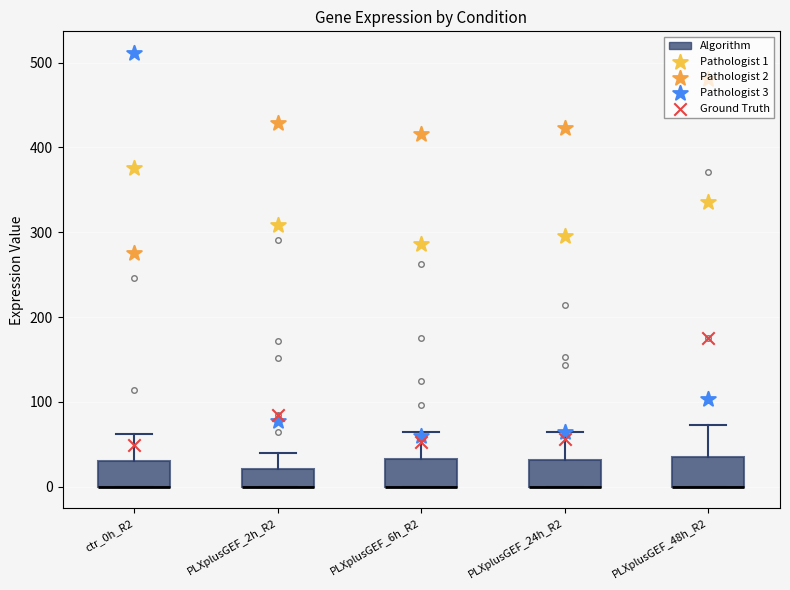

Reading left to right, read every box against the y-axis: the position of its median line, the range the box covers, and the ends of its whiskers. The values are not printed on the chart, so give them approximately, as read against the axis.

ctr_0h_R2: median 0 (drawn on the box's lower edge), box 0 to 30, whiskers 0 to 60
PLXplusGEF_2h_R2: median 0 (drawn on the box's lower edge), box 0 to 20, whiskers 0 to 40
PLXplusGEF_6h_R2: median 0 (drawn on the box's lower edge), box 0 to 30, whiskers 0 to 60
PLXplusGEF_24h_R2: median 0 (drawn on the box's lower edge), box 0 to 30, whiskers 0 to 60
PLXplusGEF_48h_R2: median 0 (drawn on the box's lower edge), box 0 to 30, whiskers 0 to 70